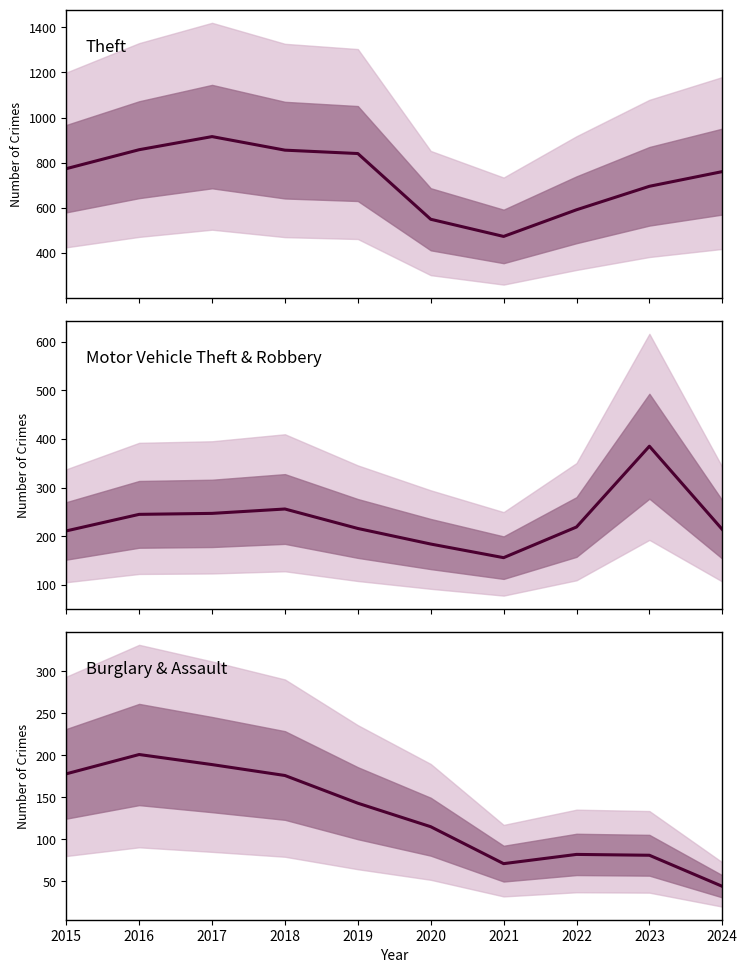

True or false: Burglary & Assault and Motor Vehicle Theft & Robbery cross at least once.

False